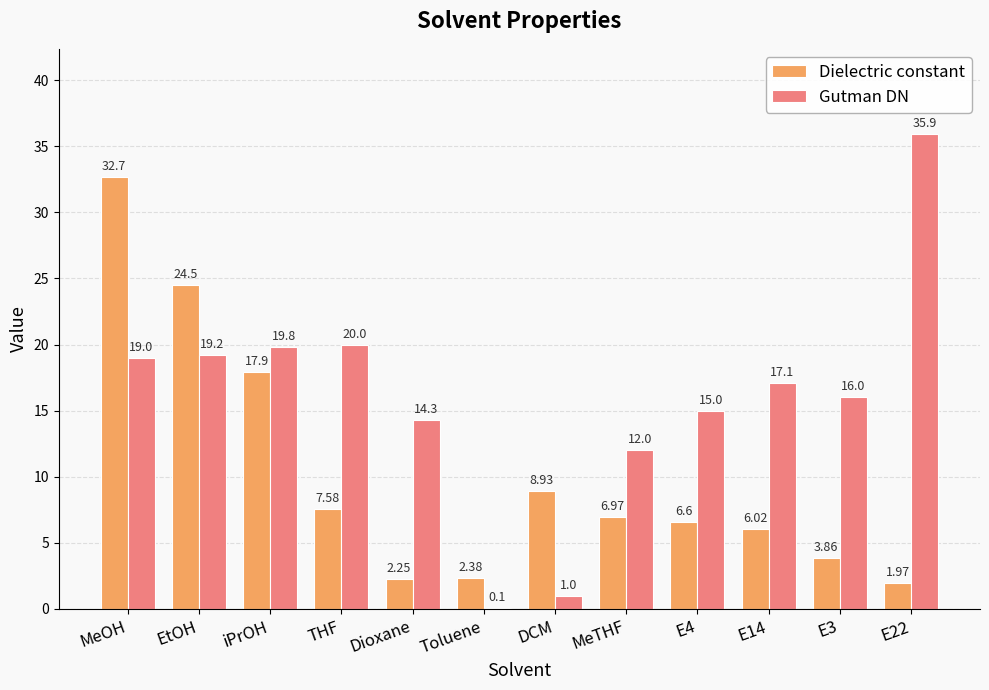

The value of Gutman DN at E3 is 5.7. True or false?

False